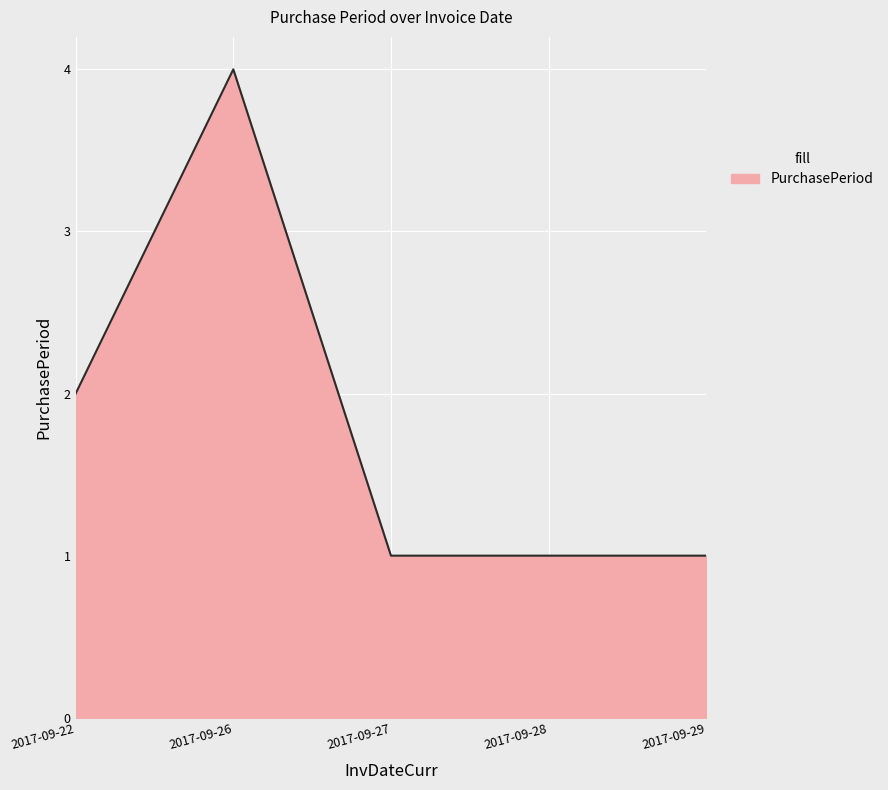

Is it true that the value at 2017-09-22 is 2?

True